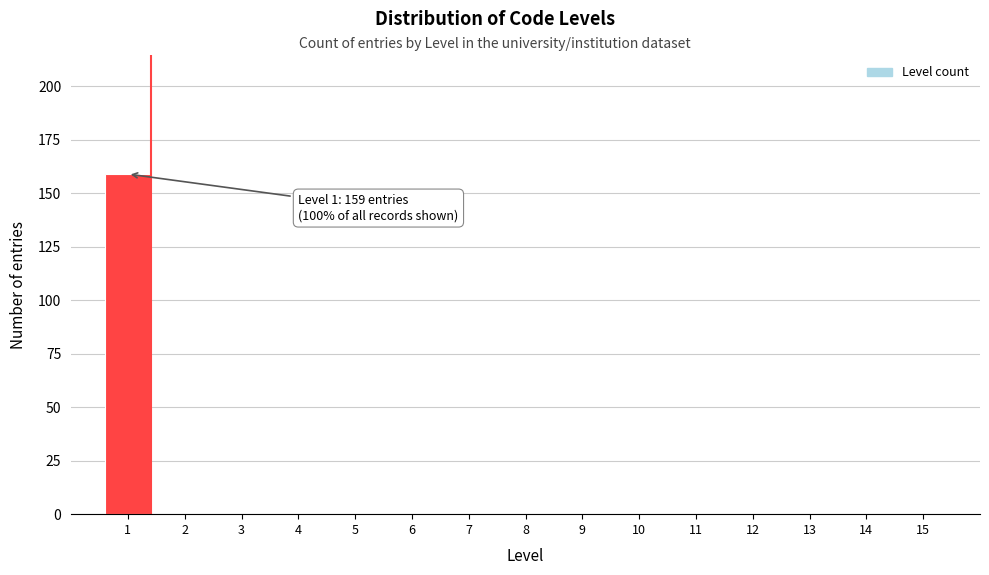

Reading left to right, extract all data points from this chart.

1=159	2=0	3=0	4=0	5=0	6=0	7=0	8=0	9=0	10=0	11=0	12=0	13=0	14=0	15=0